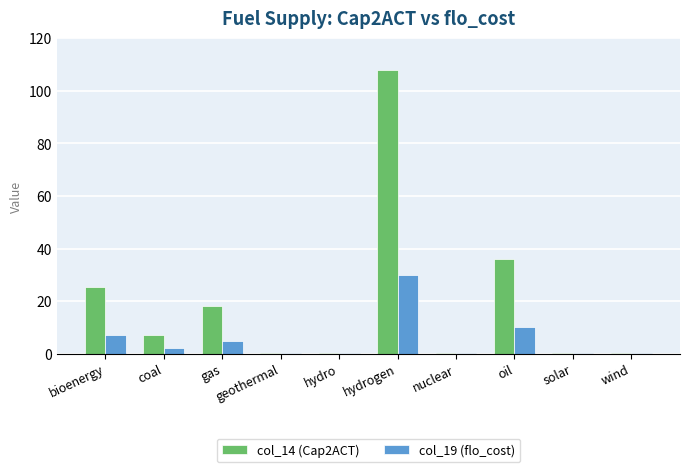

What is the total value across all series at solar?

0.5